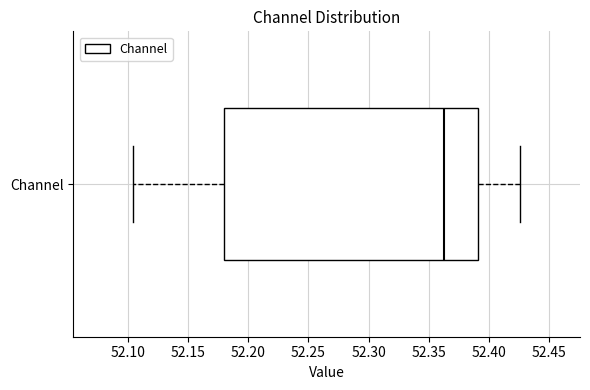

Read this box plot against the x-axis: the position of the median line, the range covered by the box, and the ends of both whiskers. The values are not printed on the chart, so give them approximately, as read against the axis.

median 52.365, box 52.180 to 52.390, whiskers 52.105 to 52.425